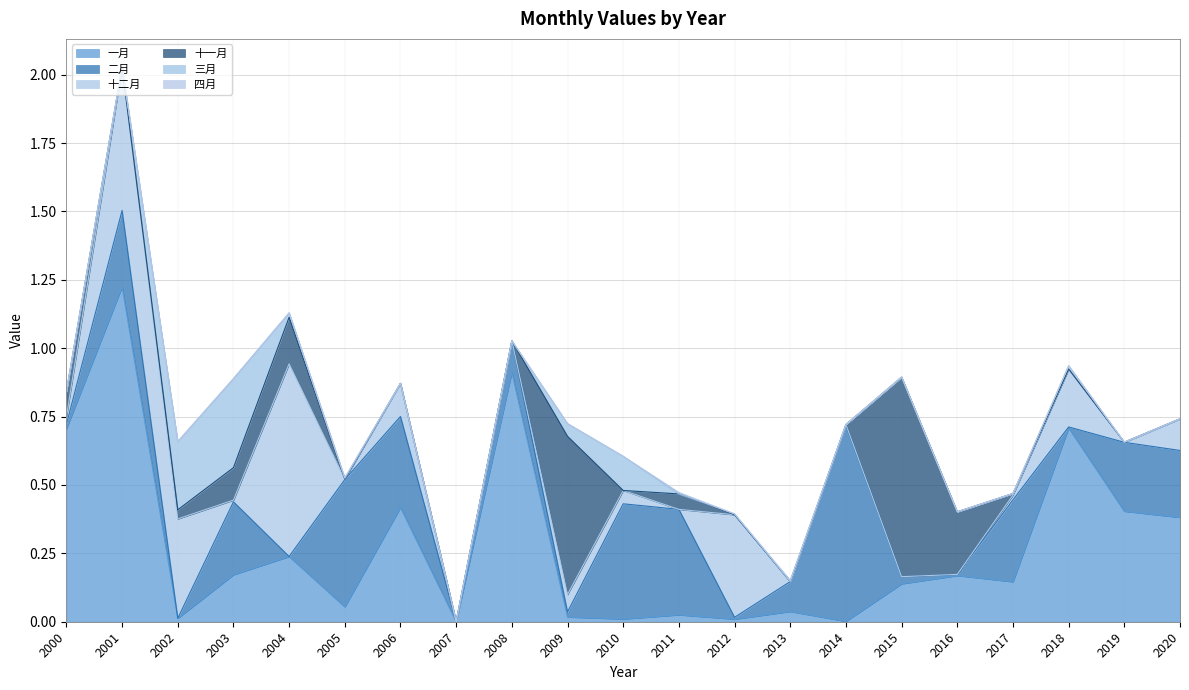

At which category does 十一月 reach its first local peak?

2004